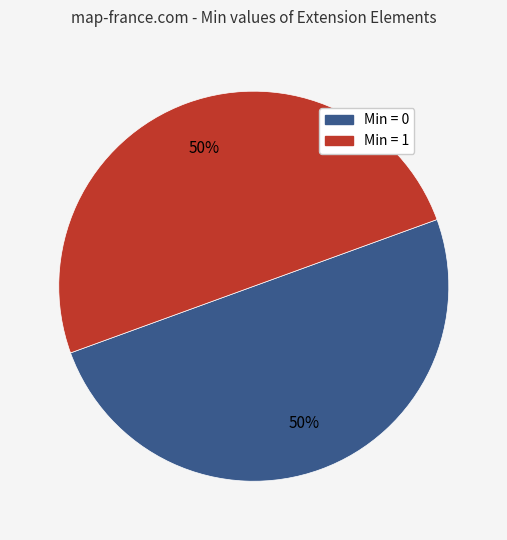

To the nearest percent, what is the average slice percentage?

50%